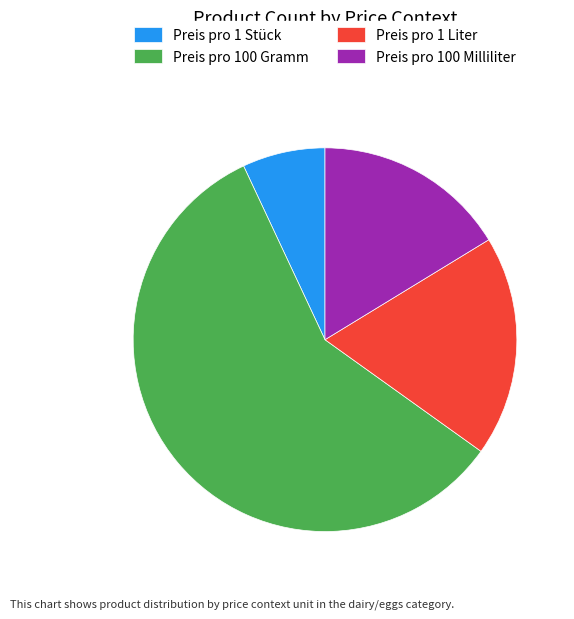

True or false: Preis pro 100 Milliliter accounts for 2% of the total.

False